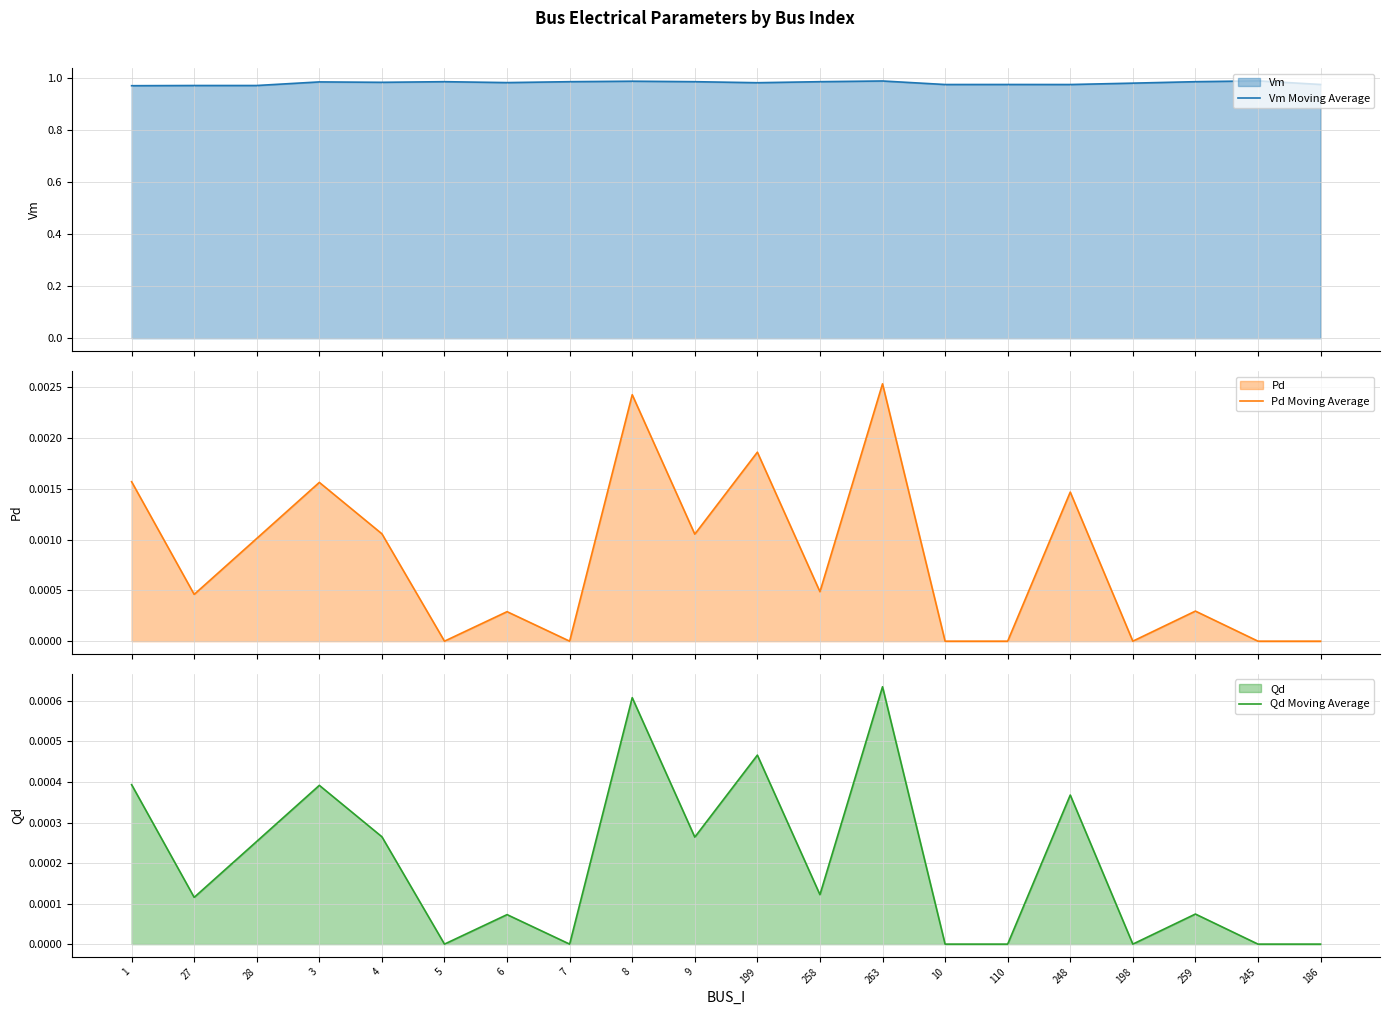

Rank the series by their maximum value, from highest to lowest.

Vm Moving Average, Pd Moving Average, Qd Moving Average